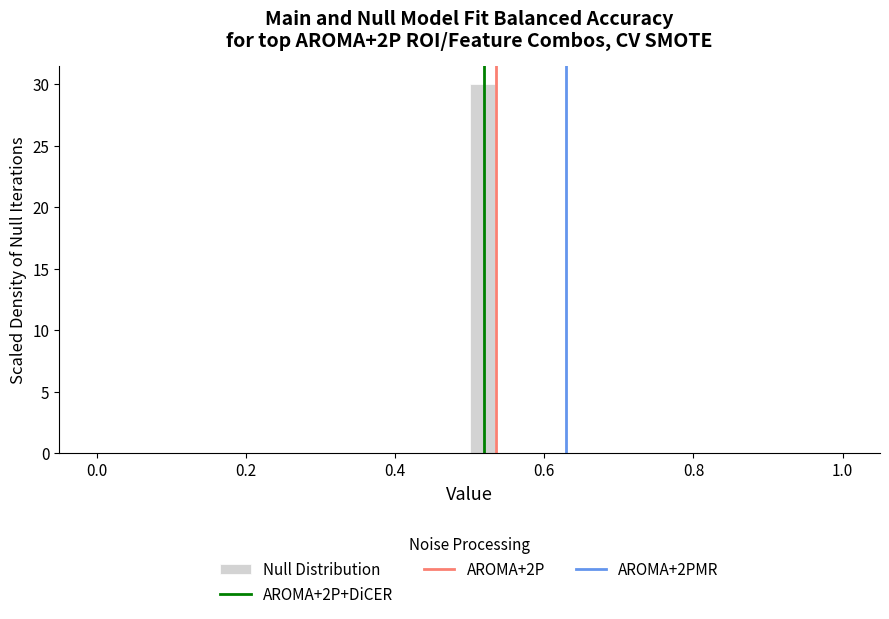

Around what value on the x-axis is the tallest bar? Give the approximate position of its centre, as read against the axis.

0.52